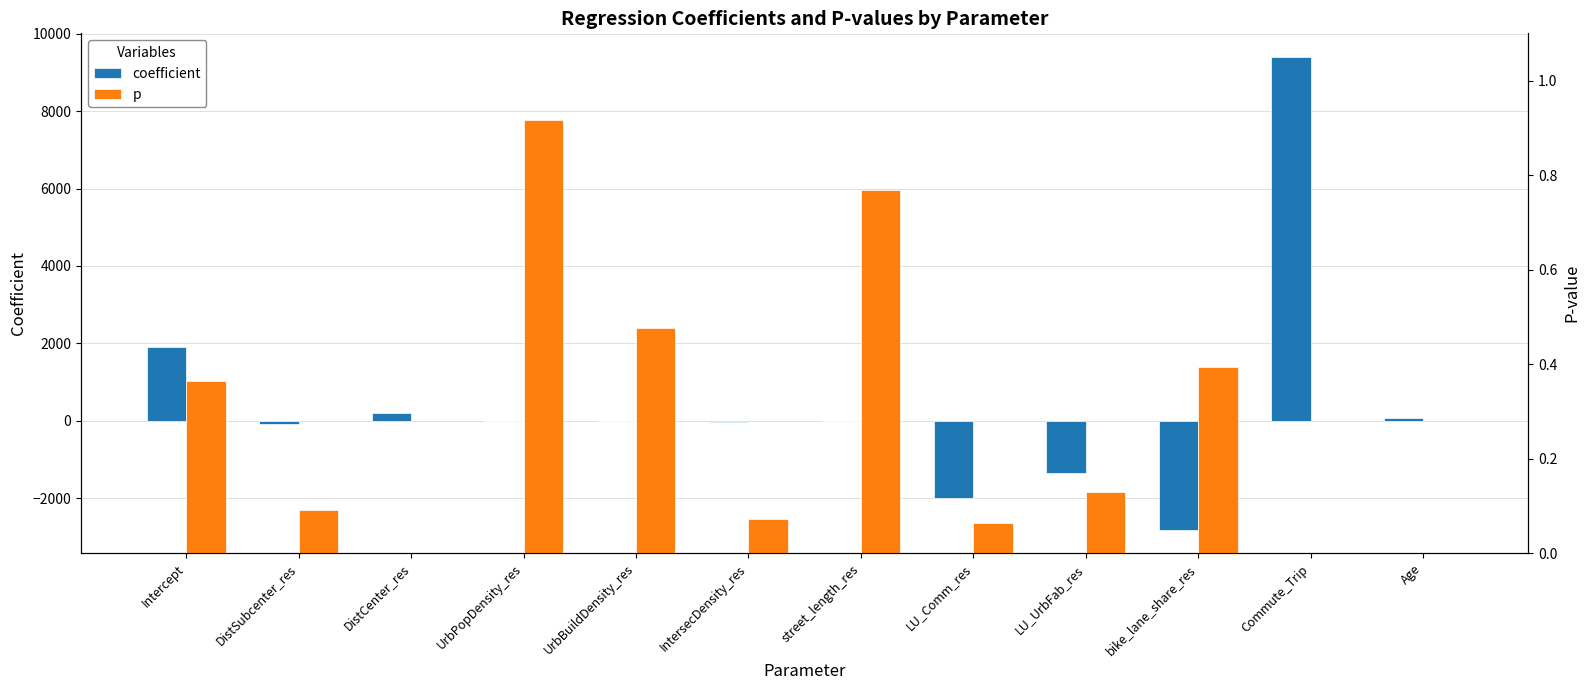

At which category is the sum across all series the highest?

Commute_Trip